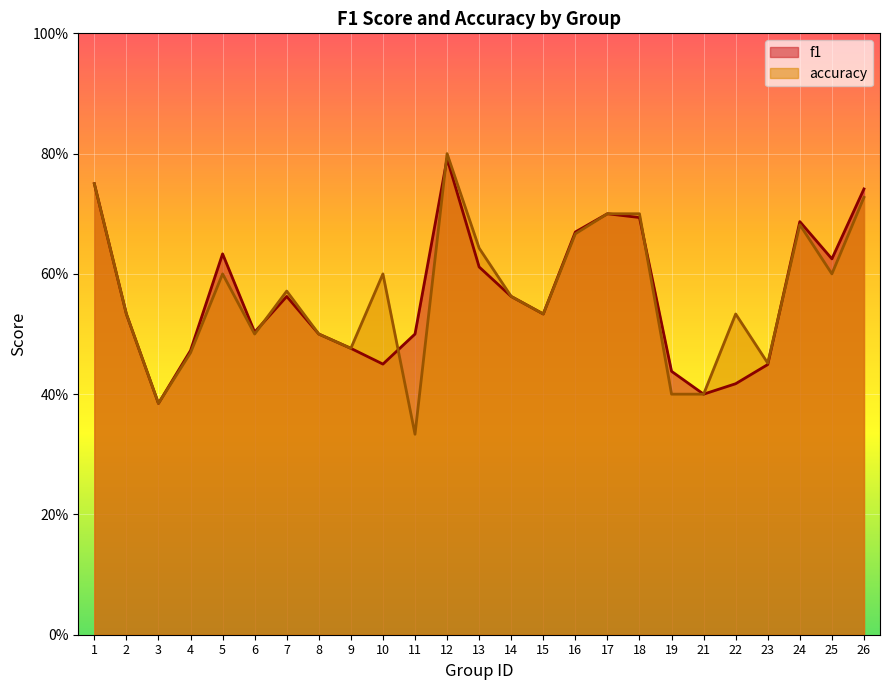

How many intersections are there between accuracy and f1?

5